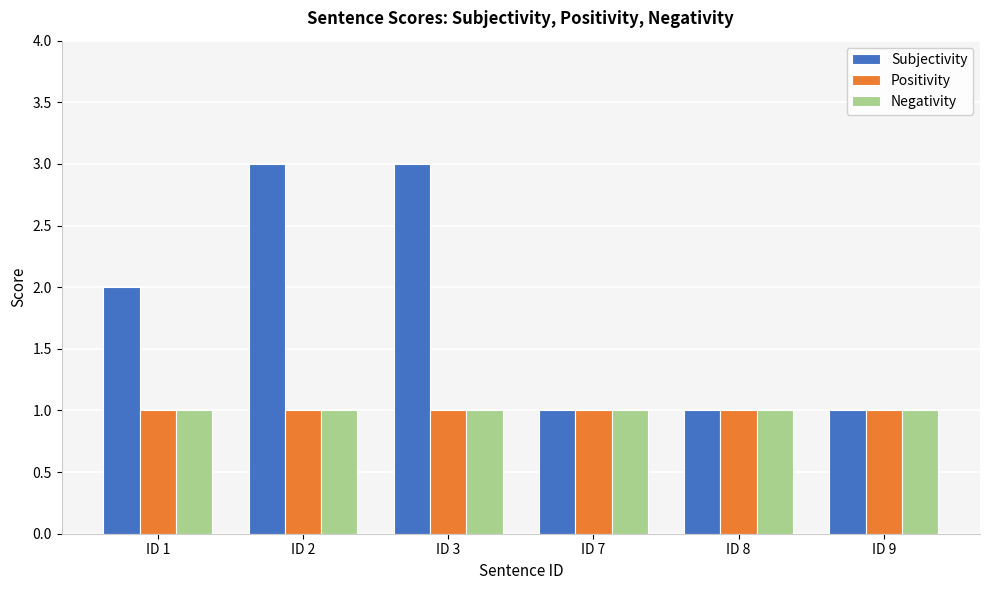

Where is Subjectivity nearest to the value 2?

ID 1